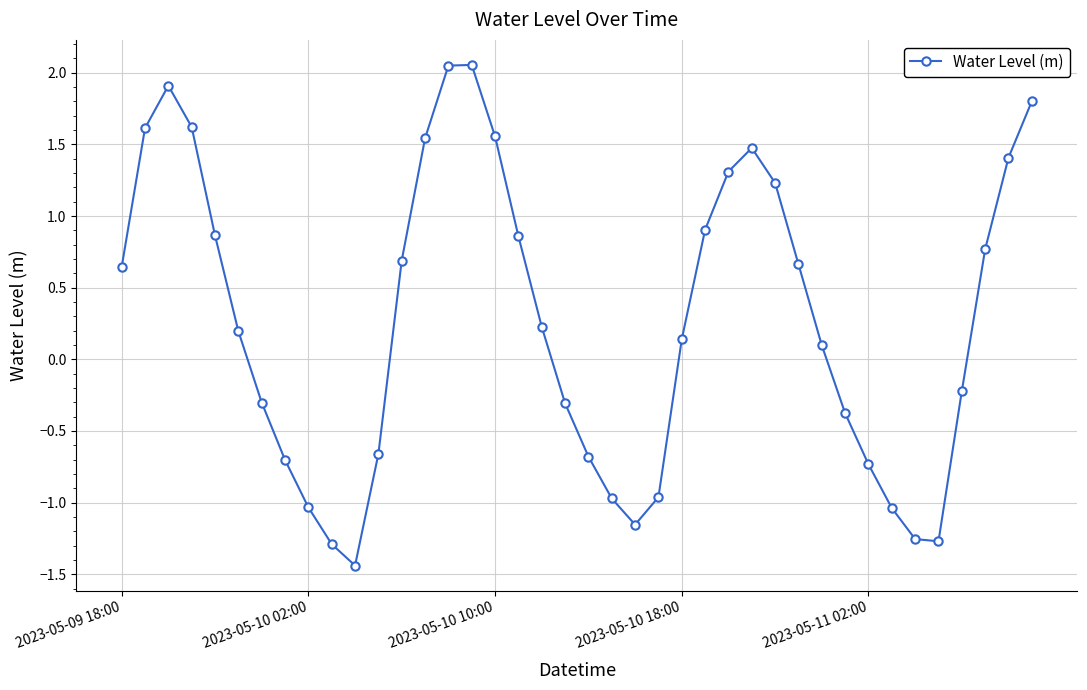

How many values are above zero?

23